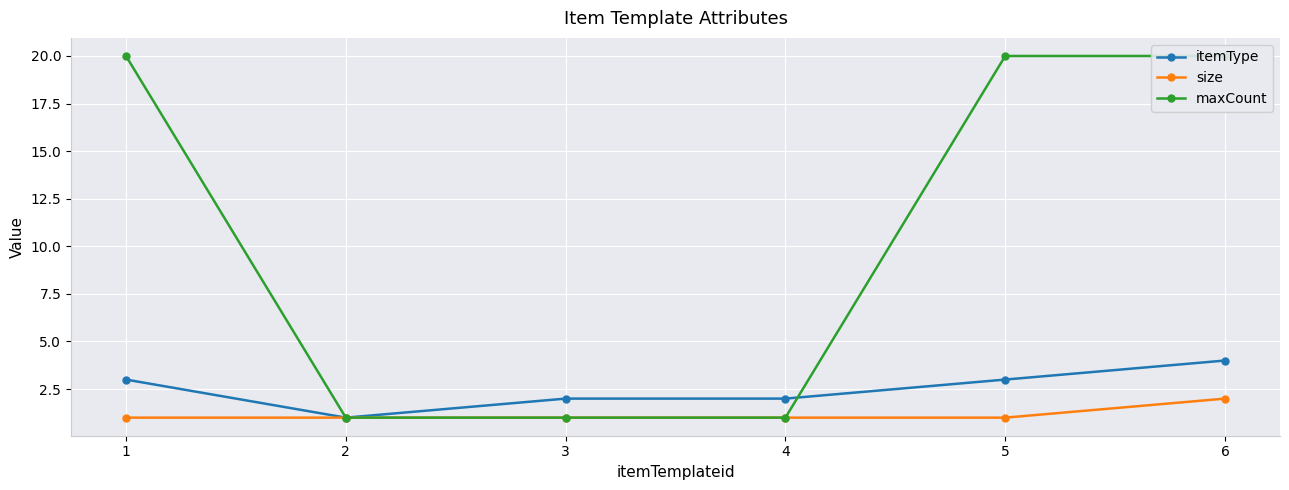

True or false: size and maxCount cross at least once.

False